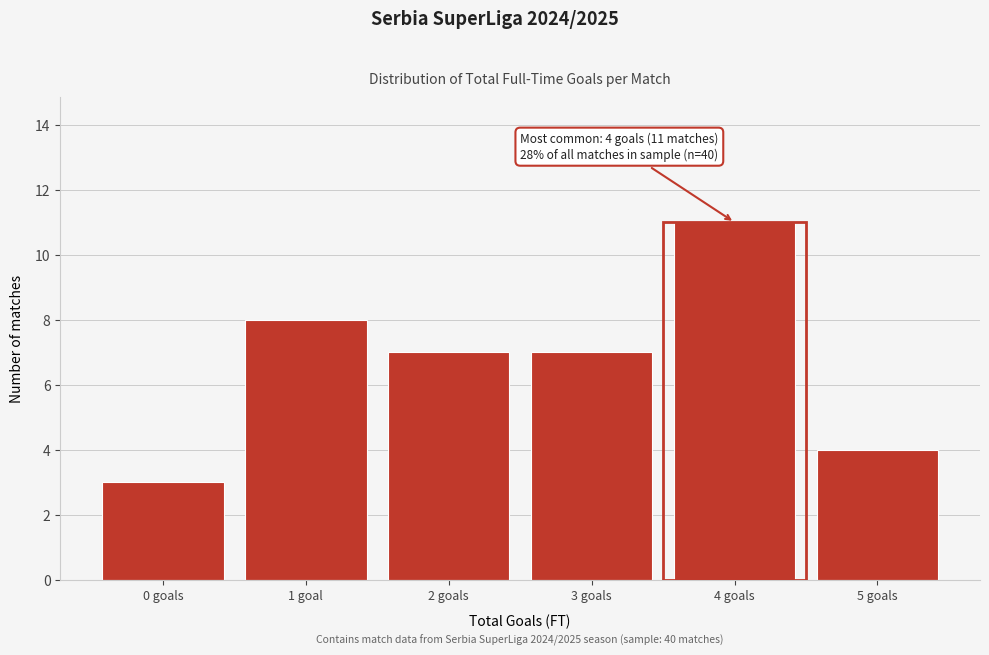

Reading left to right, extract all data points from this chart.

3	8	7	7	11	4